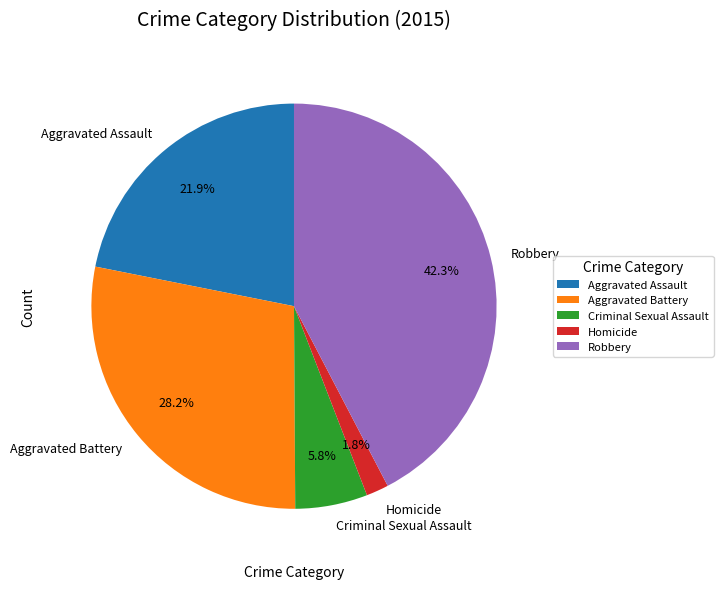

True or false: Robbery accounts for 42% of the total.

True